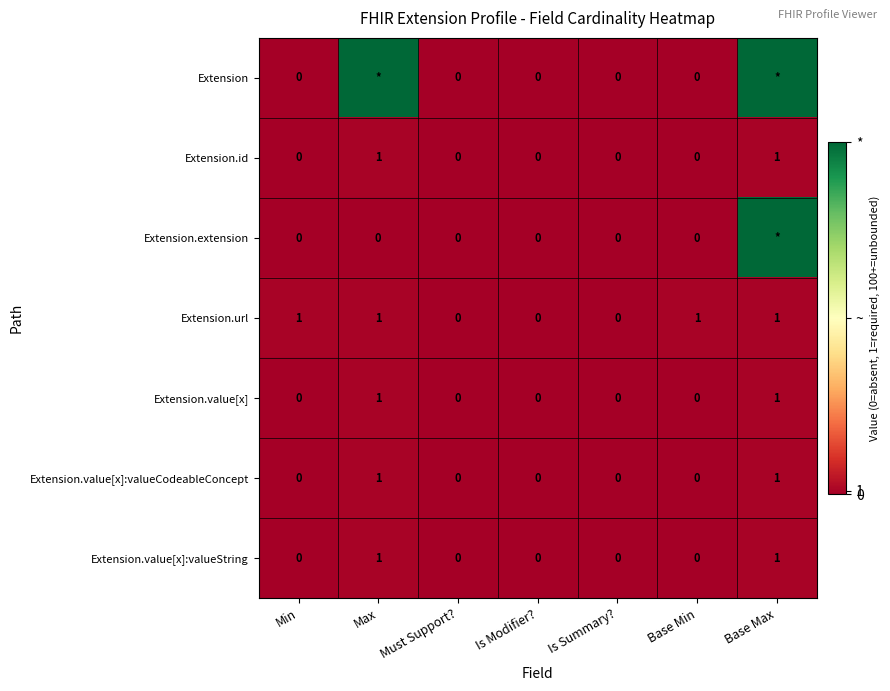

Count the Extension.id values in the range 0 to 1.

7